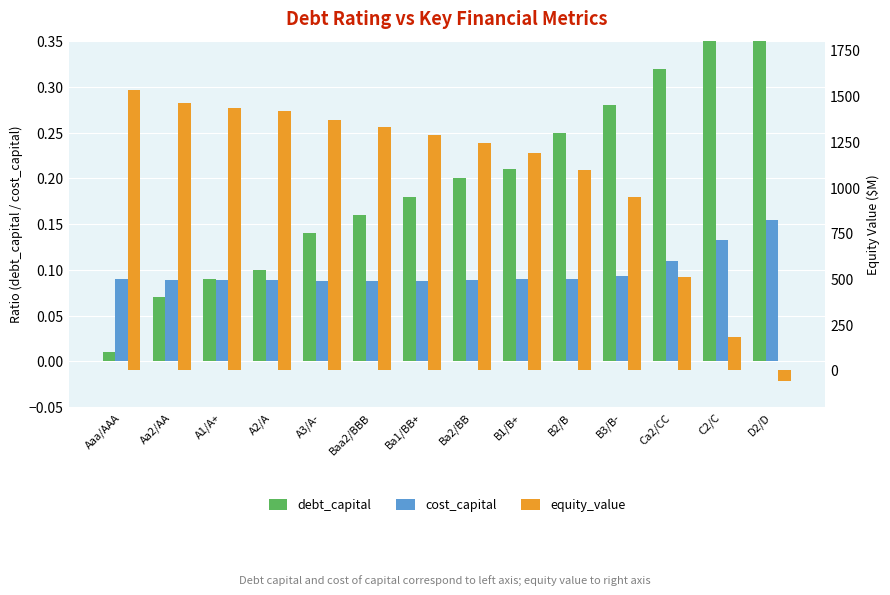

The equity_value series shows 510.2 at Ca2/CC. True or false?

True